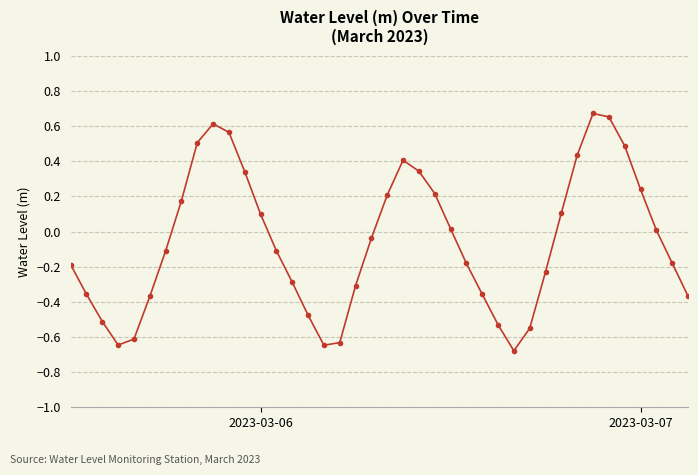

How many points are higher than both their immediate neighbors (excluding endpoints)?

3